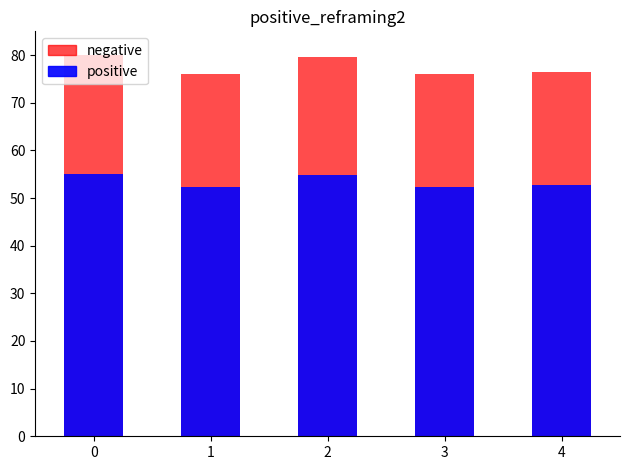

Which series has the largest total across all categories?

negative